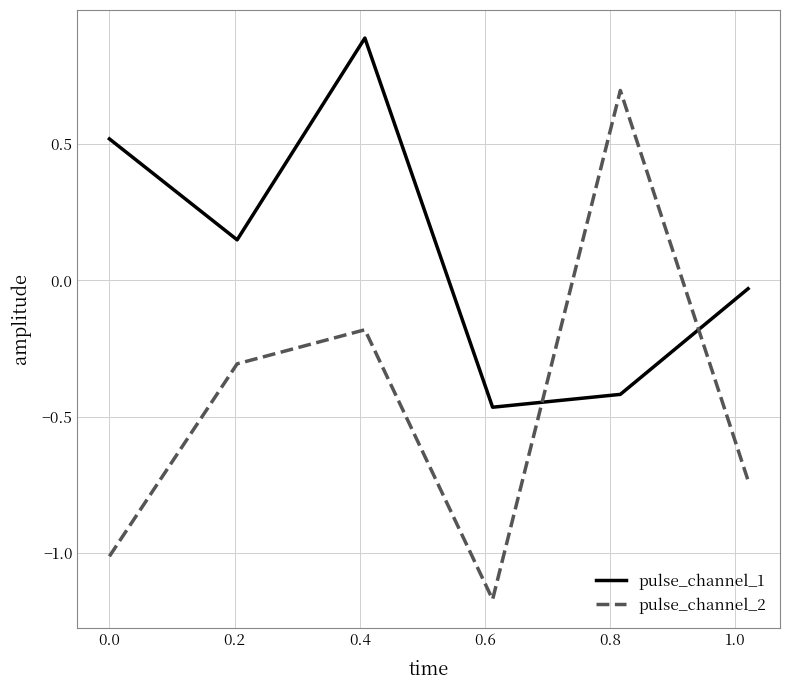

Rank the series by their maximum value, from lowest to highest.

pulse_channel_2, pulse_channel_1